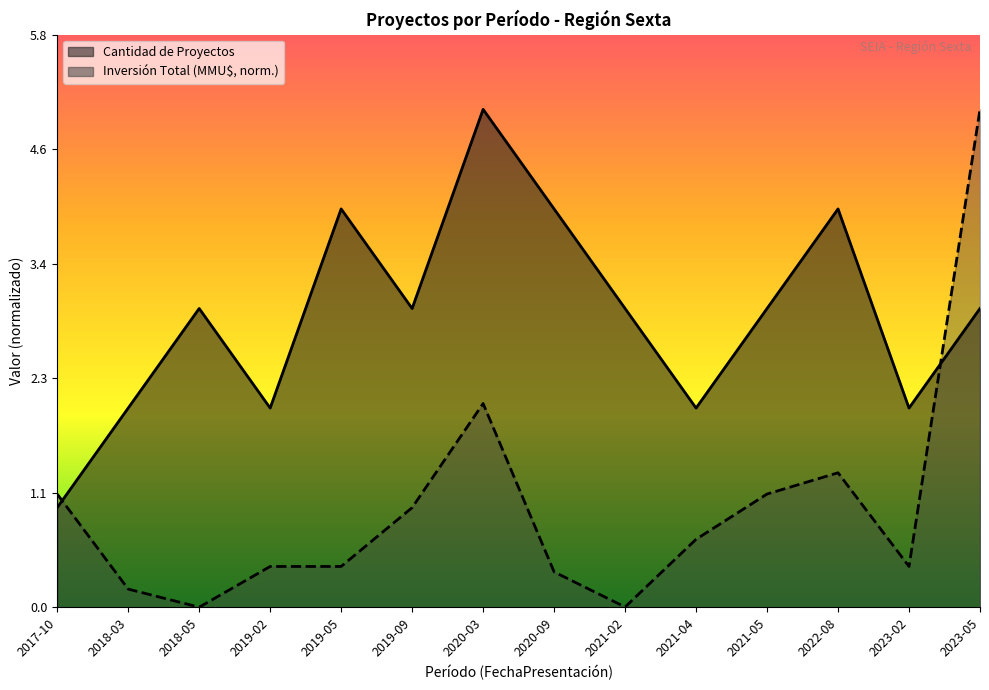

In Cantidad de Proyectos, how many points are lower than both neighbors (excluding endpoints)?

4